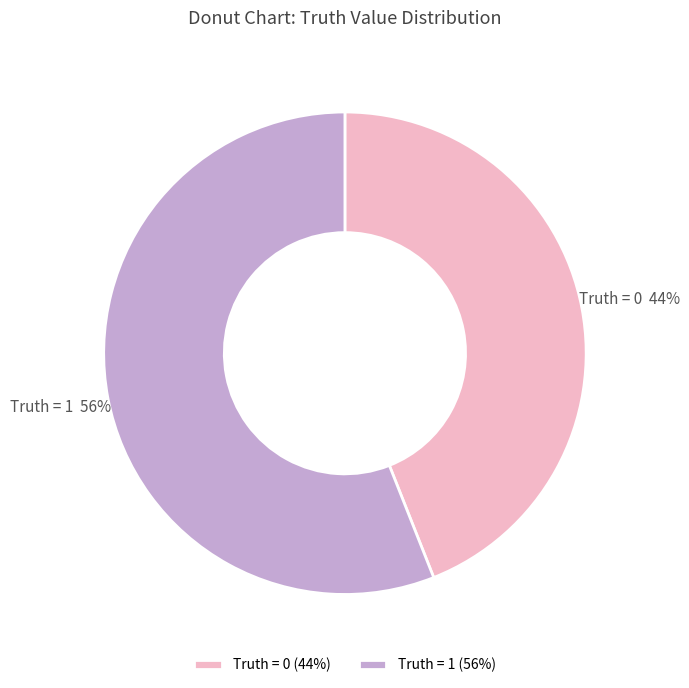

The Truth = 1 slice represents 67% of the pie. True or false?

False